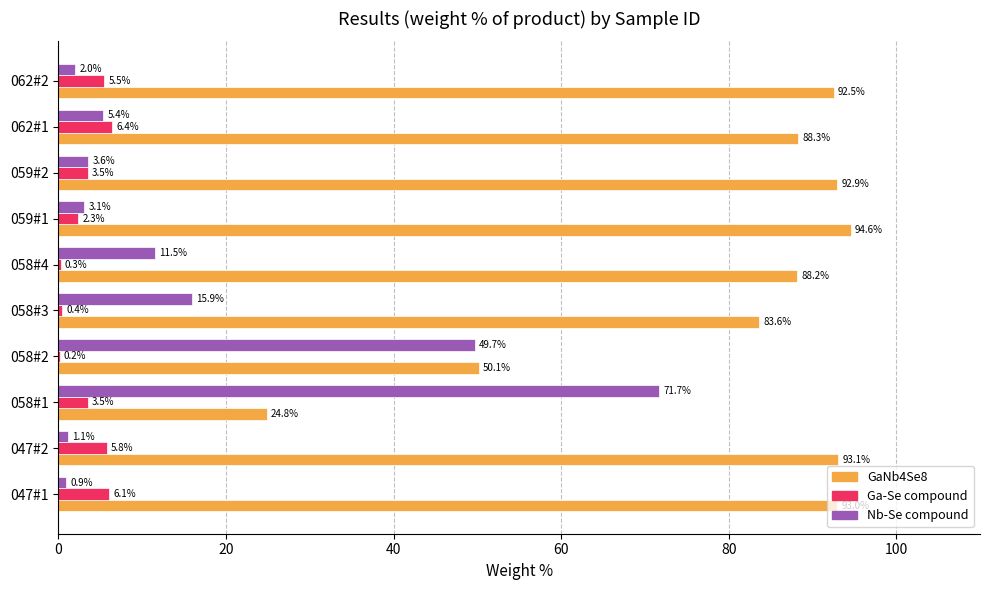

What is the highest value of the Nb-Se compound series?

71.7